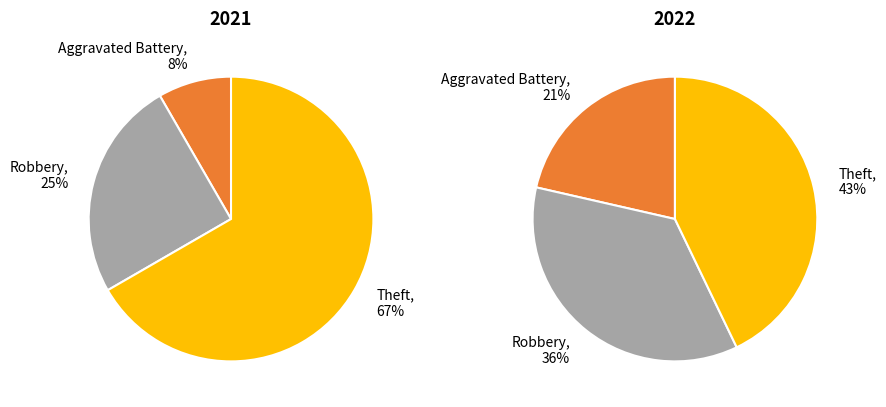

Is there any slice that represents more than half of the pie?

Yes